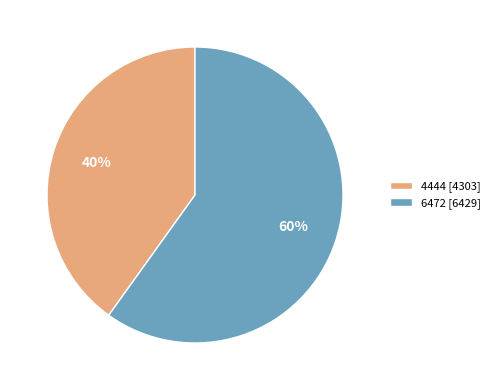

Do 6472 and 4444 together represent more than half of the pie?

Yes